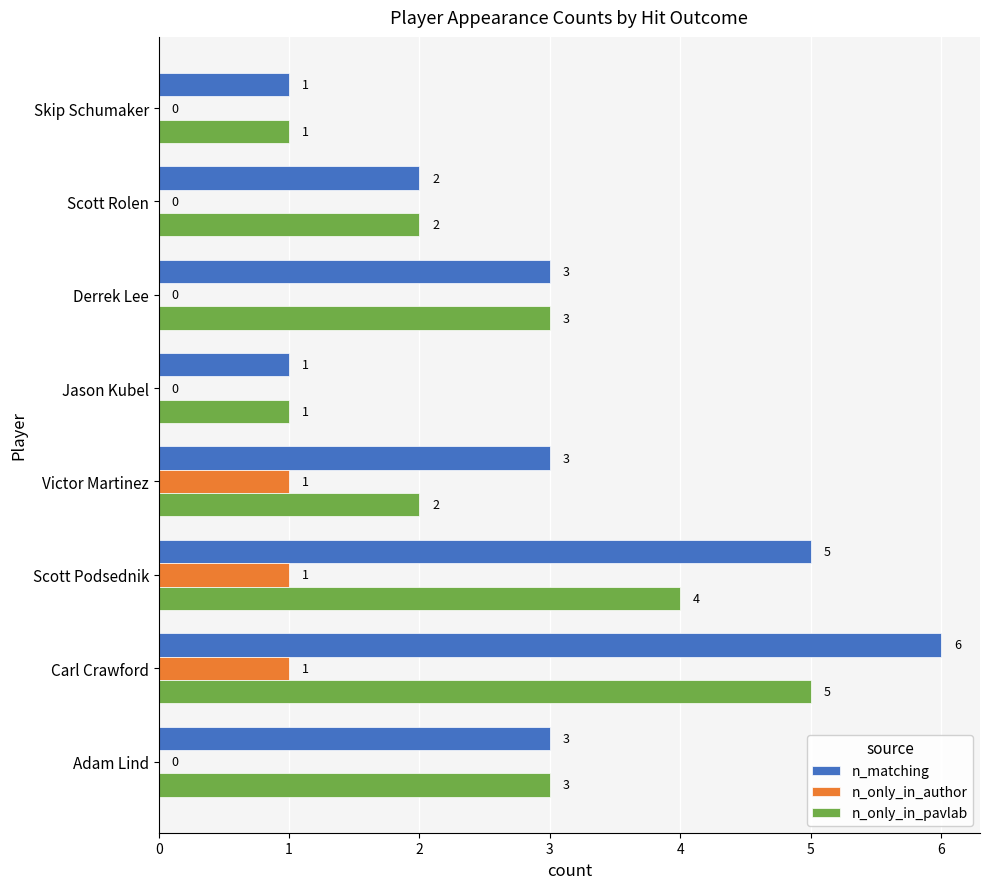

At which category is the sum across all series the highest?

Carl Crawford